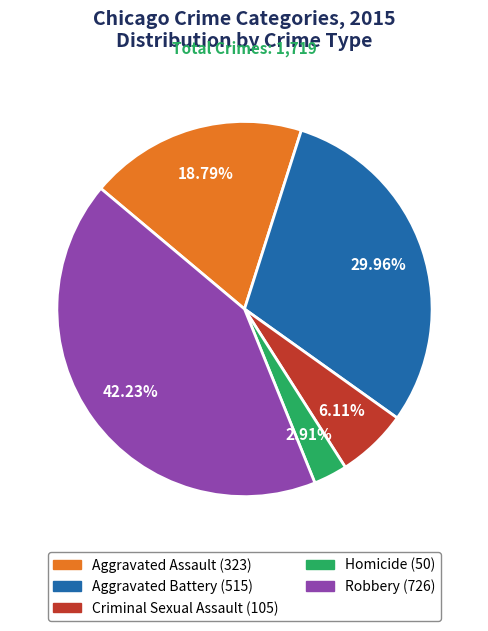

To the nearest percent, what is the combined percentage of Robbery and Aggravated Assault?

61%